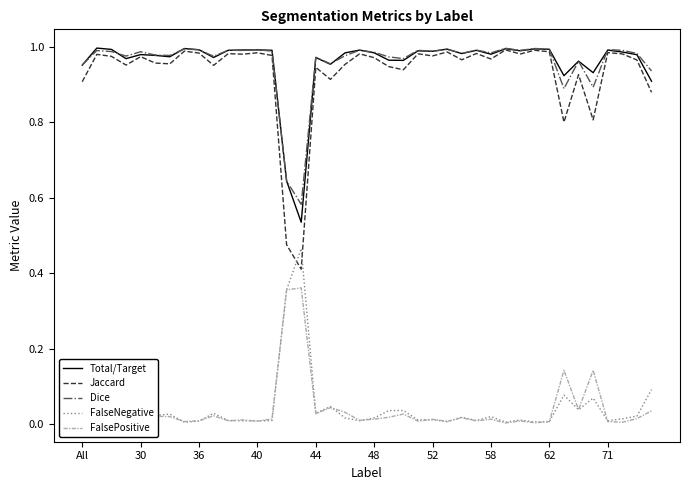

In FalsePositive, how many points are lower than both neighbors (excluding endpoints)?

14